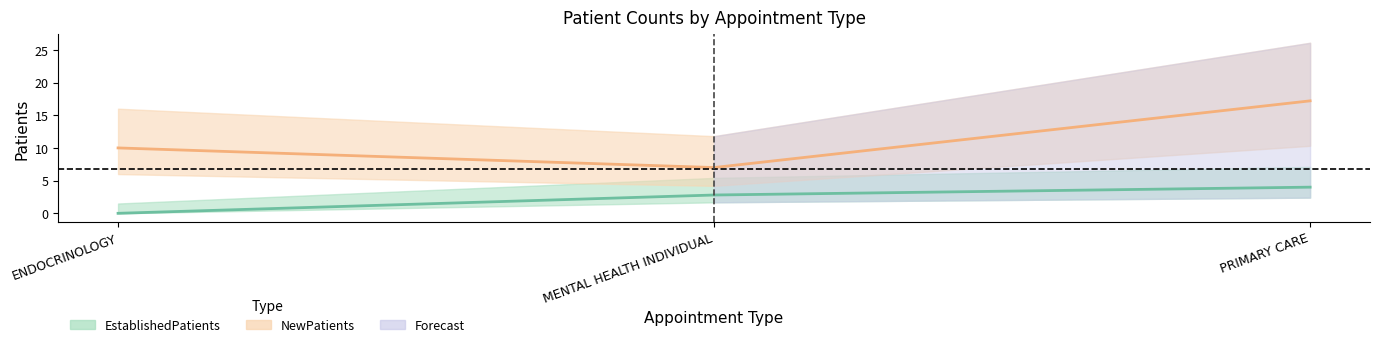

What is the value of the NewPatients point at the 2nd from the left?

7.0